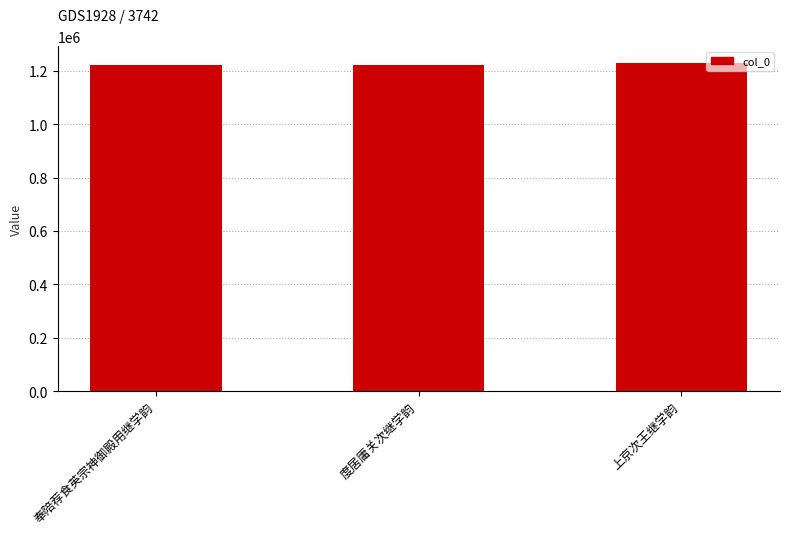

What is the greatest value displayed?

1230194